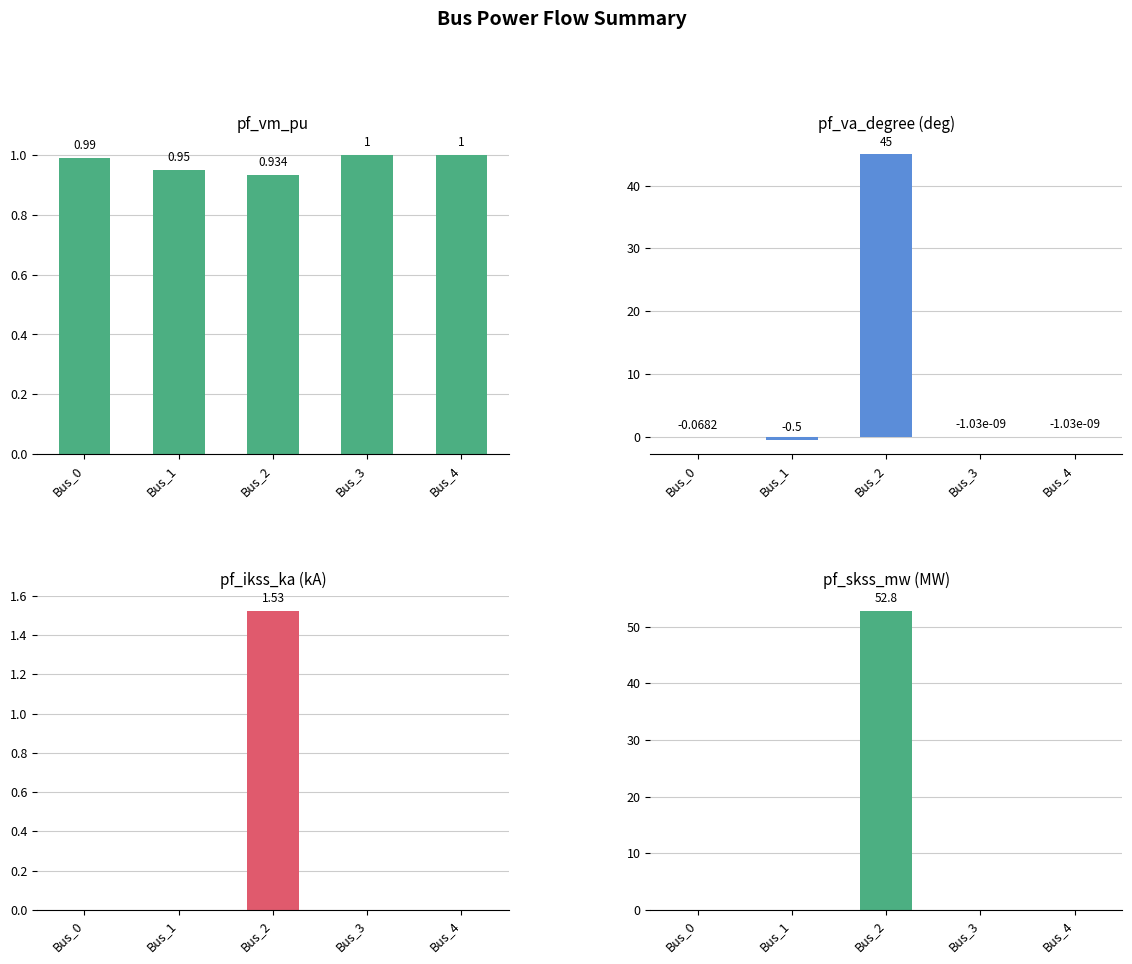

True or false: pf_ikss_ka has a value of 0.4 at Bus_2.

False